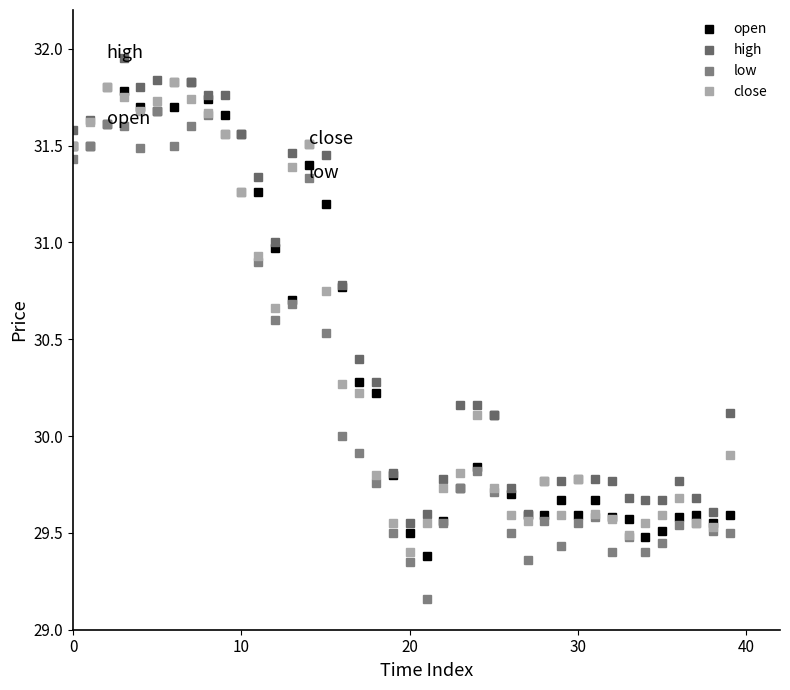

What is the value of the close point at the 24th from the left?

29.8